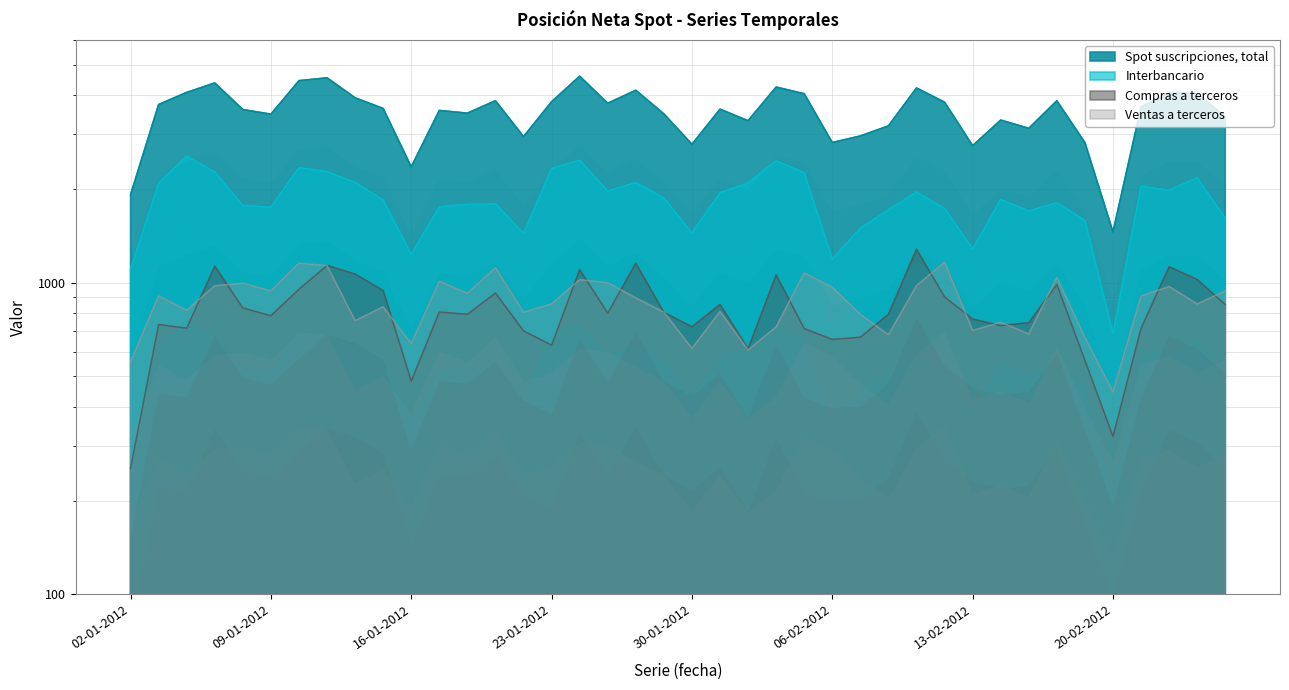

Does the chart have visible grid lines?

Yes